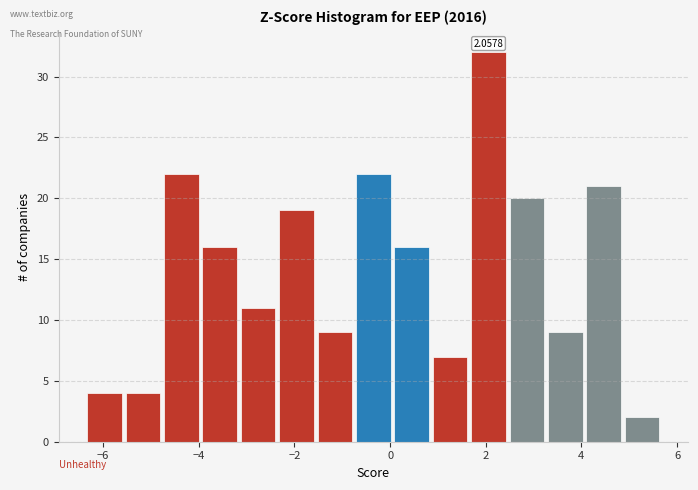

Which range on the x-axis has the tallest bar?

1.6 to 2.4